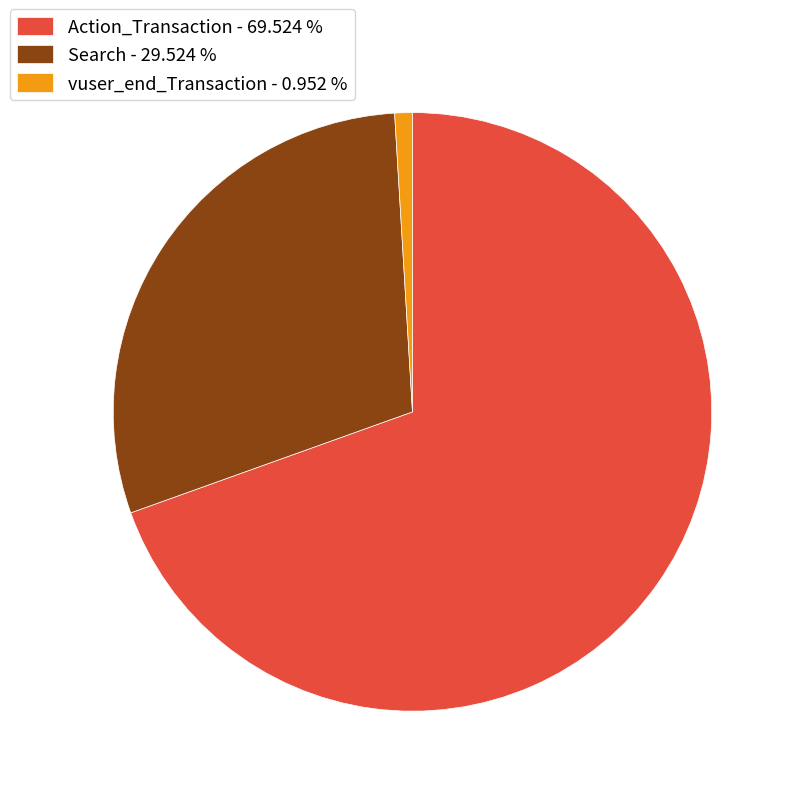

Does Search - 29.524 % account for over 50% of the chart?

No